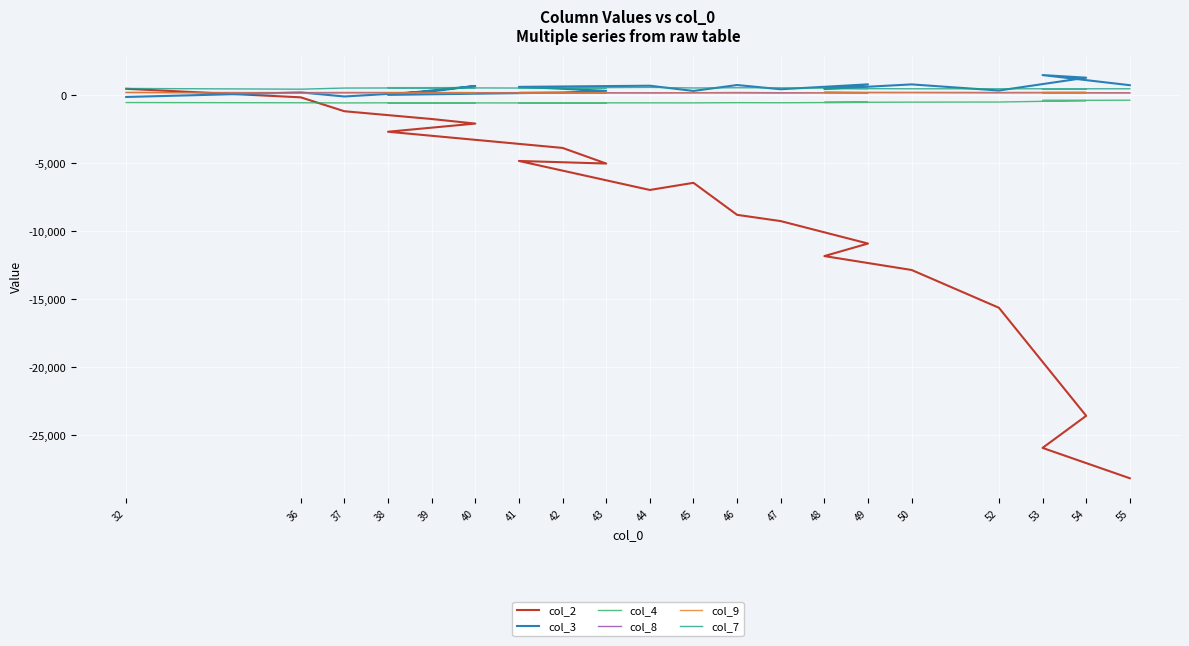

Which label corresponds to the smallest value in the chart?

55